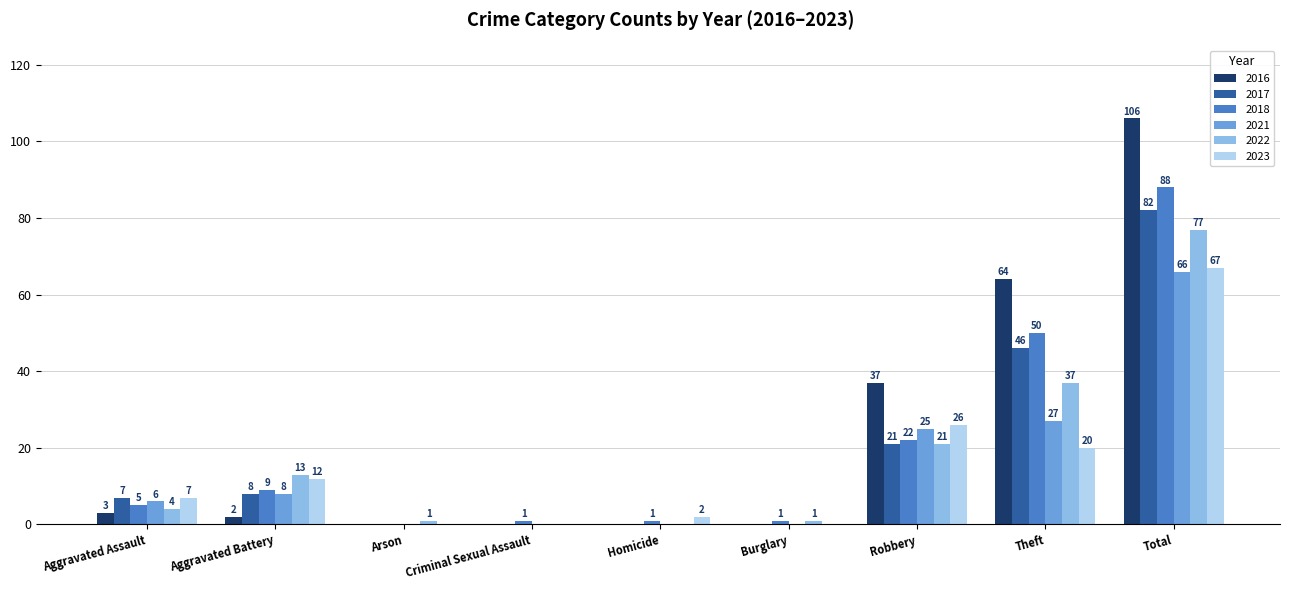

What value does the 2023 series have at Aggravated Battery, to the nearest 5?

10